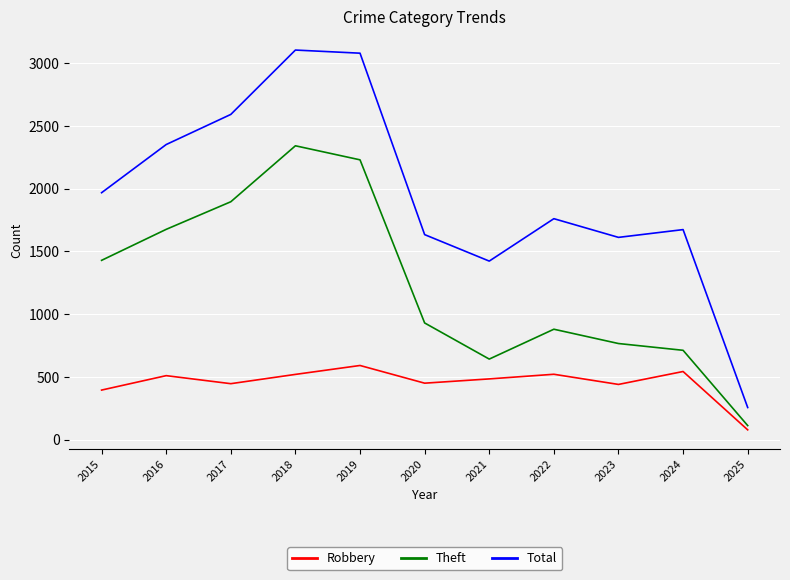

How many interior local peaks does the Theft series have?

2